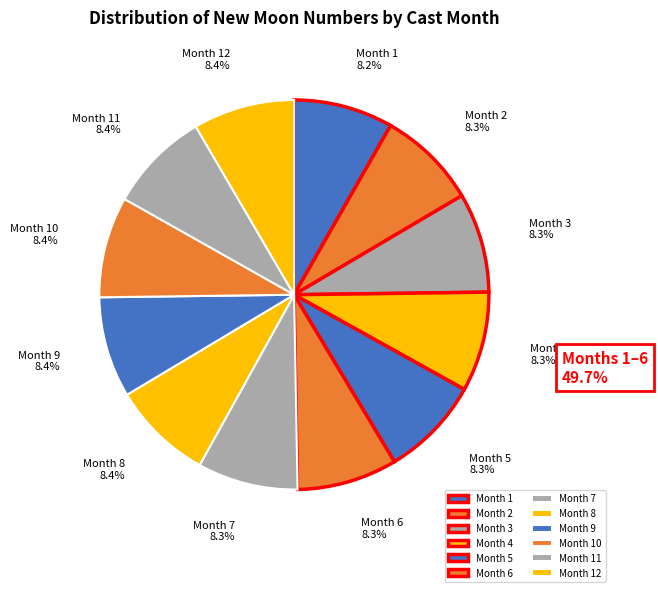

How many segments does this pie chart have?

12